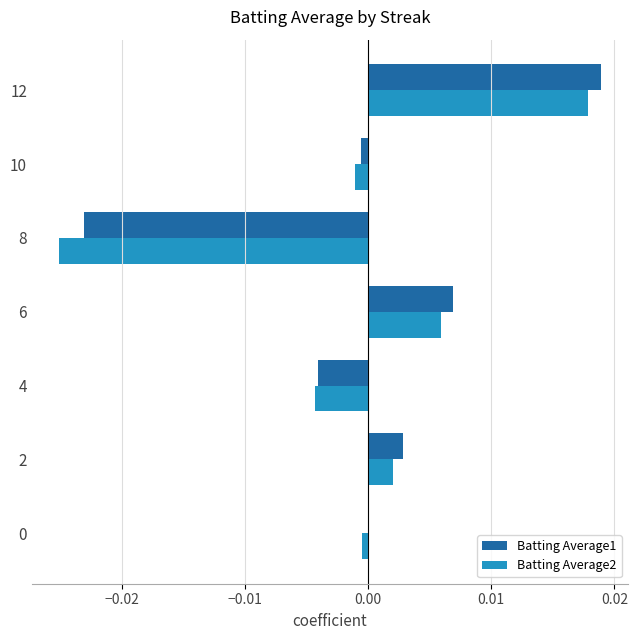

At which category is the sum across all series the highest?

12